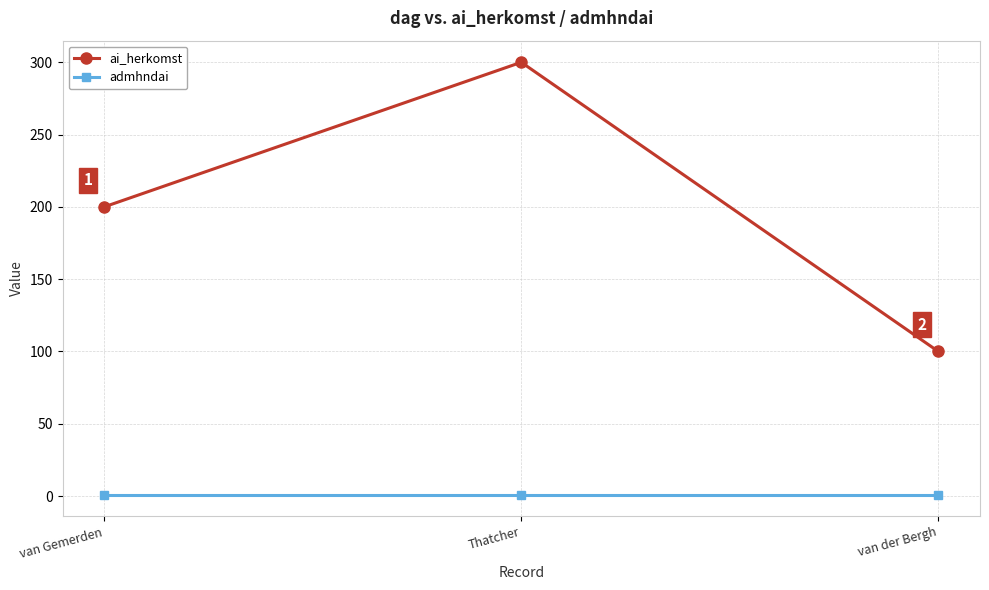

Does the chart display data point markers on the line(s)?

Yes